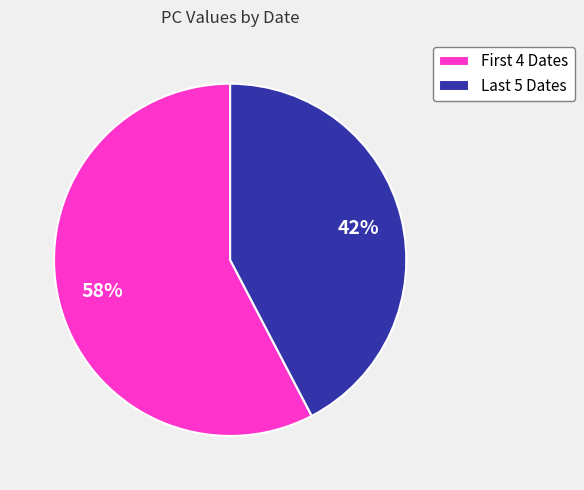

Which slice is the smallest?

Last 5 Dates